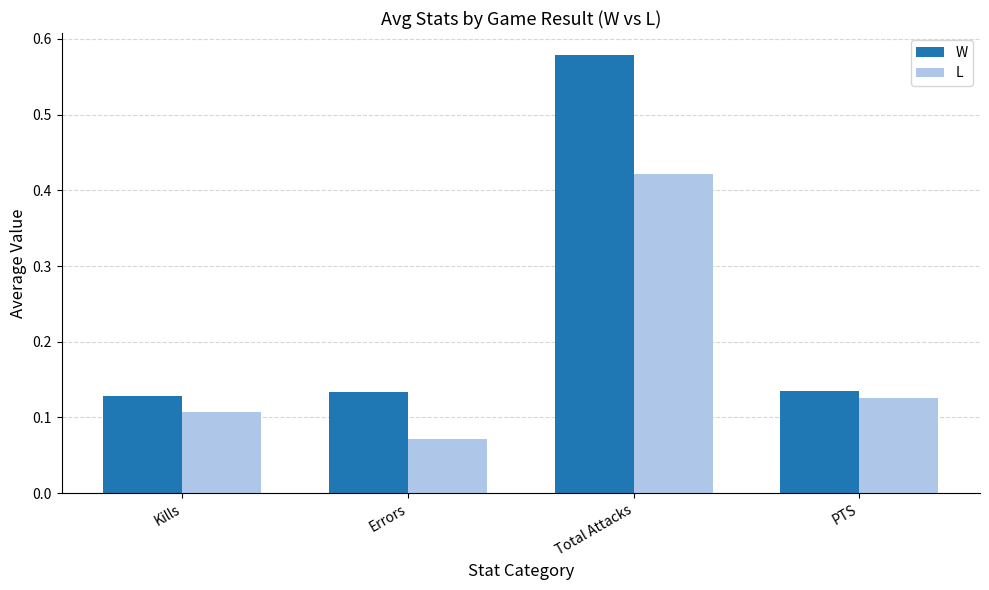

Rank the series at PTS from highest to lowest value.

W, L